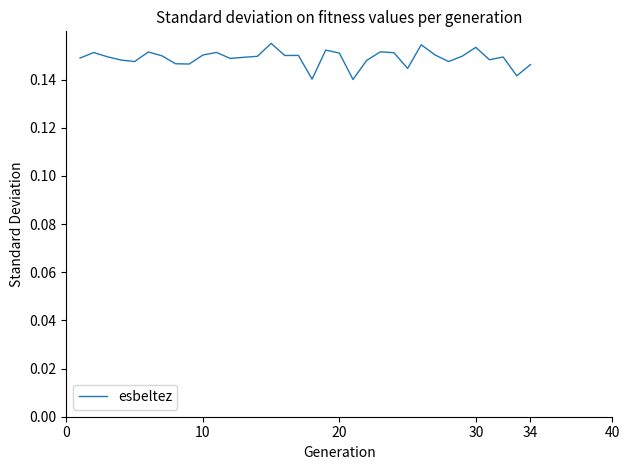

Does the chart display data point markers on the line(s)?

No